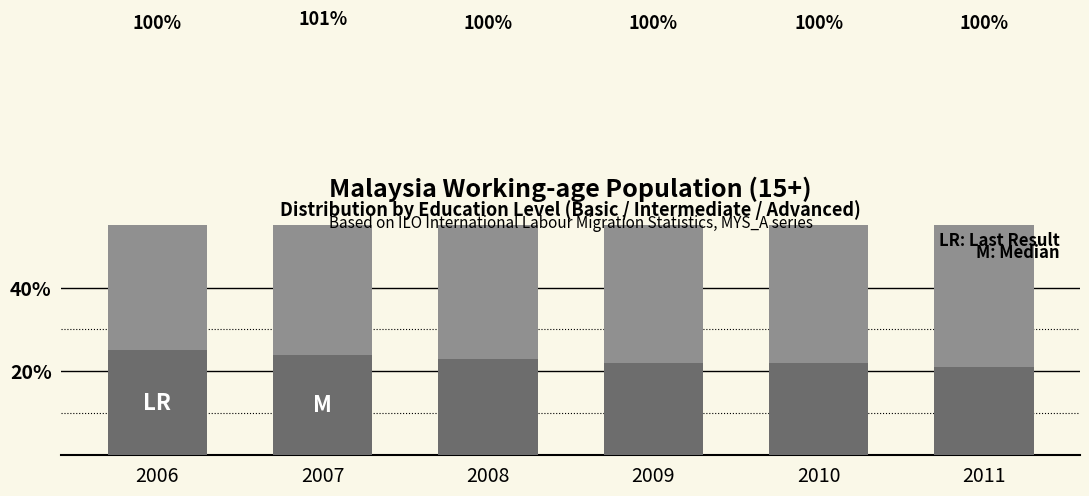

How many bars are there in total?

18